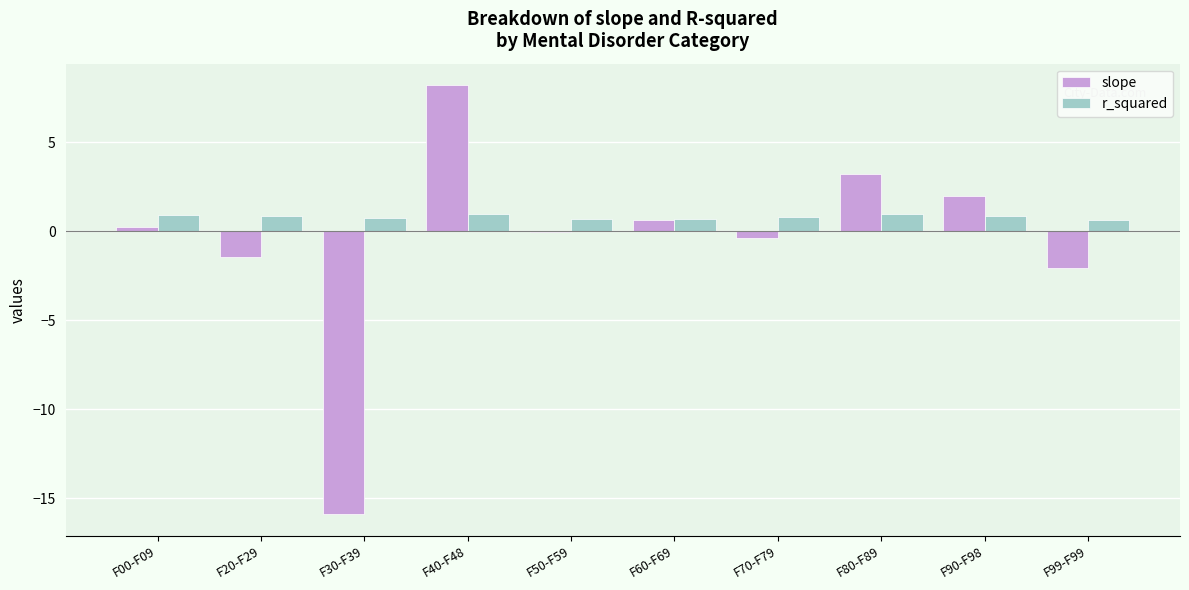

Which series changed the most between F50-F59 and F80-F89?

slope